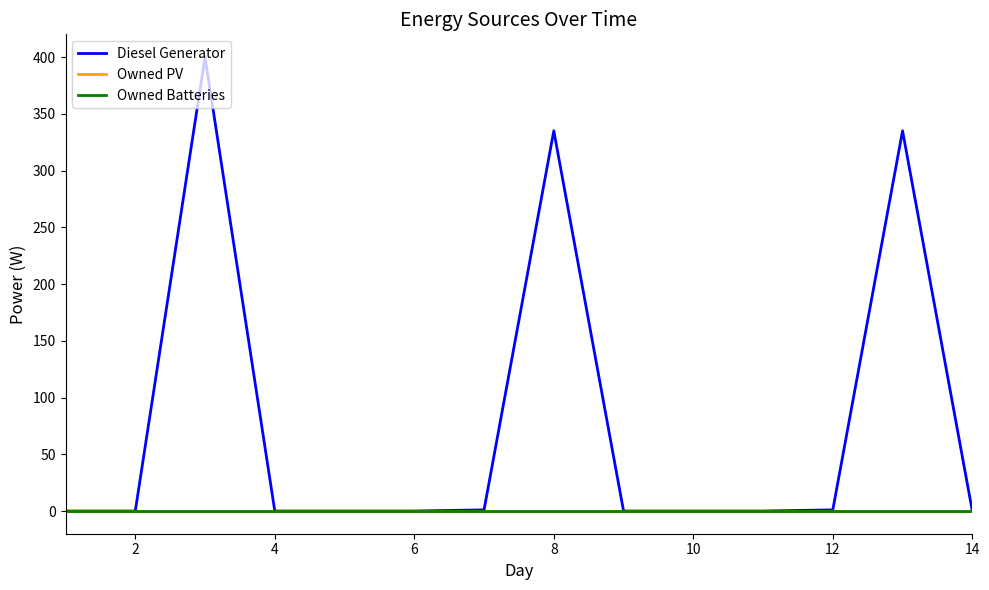

True or false: Diesel Generator and Owned Batteries cross at least once.

False